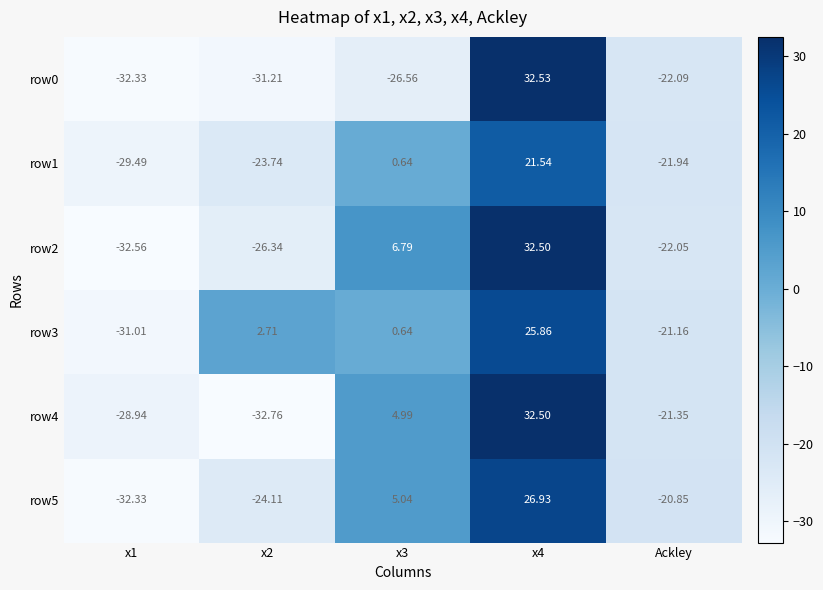

Where is row0 nearest to the value 0?

Ackley